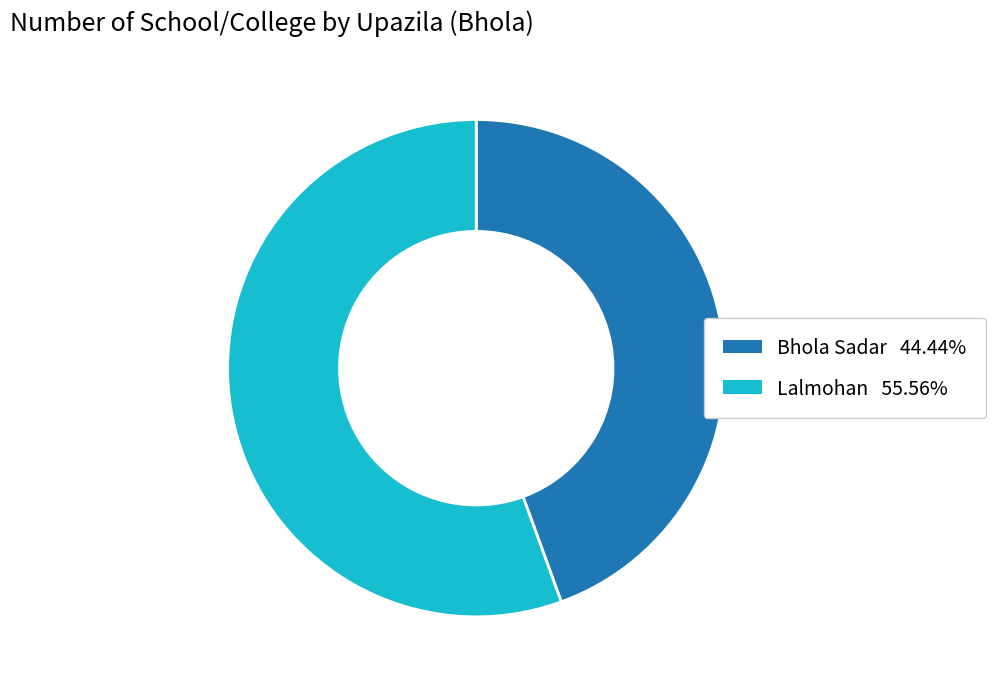

Is the sum of Lalmohan and Bhola Sadar greater than half?

Yes